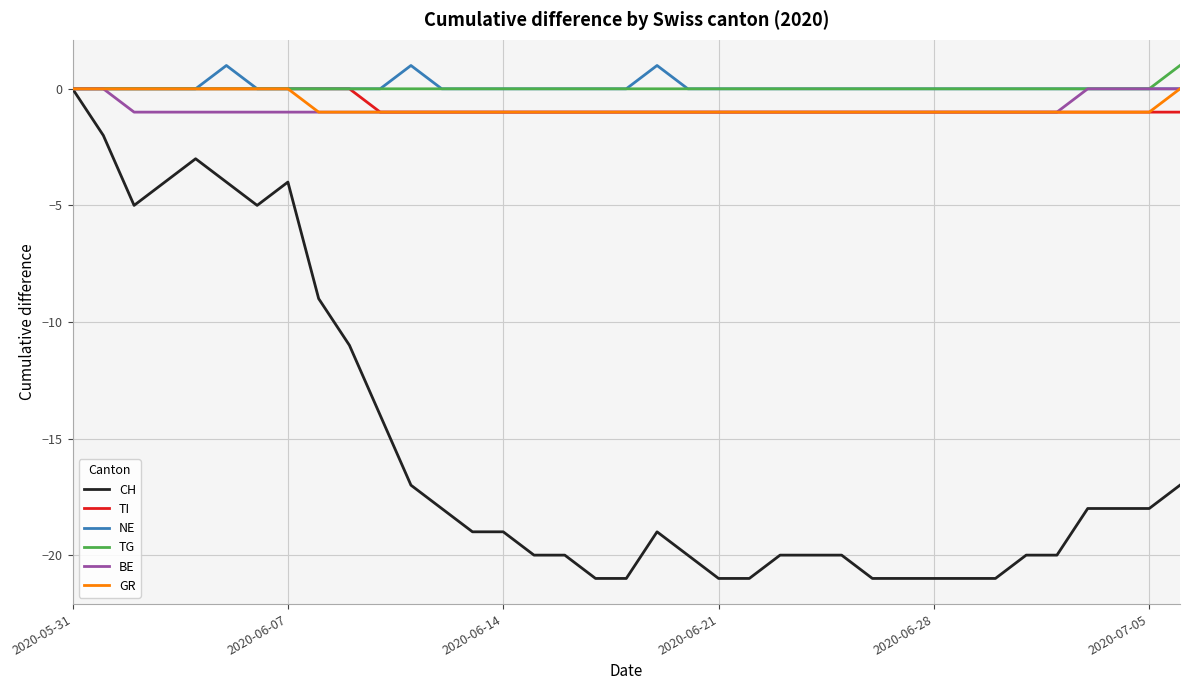

What is the minimum value shown in the chart?

-21